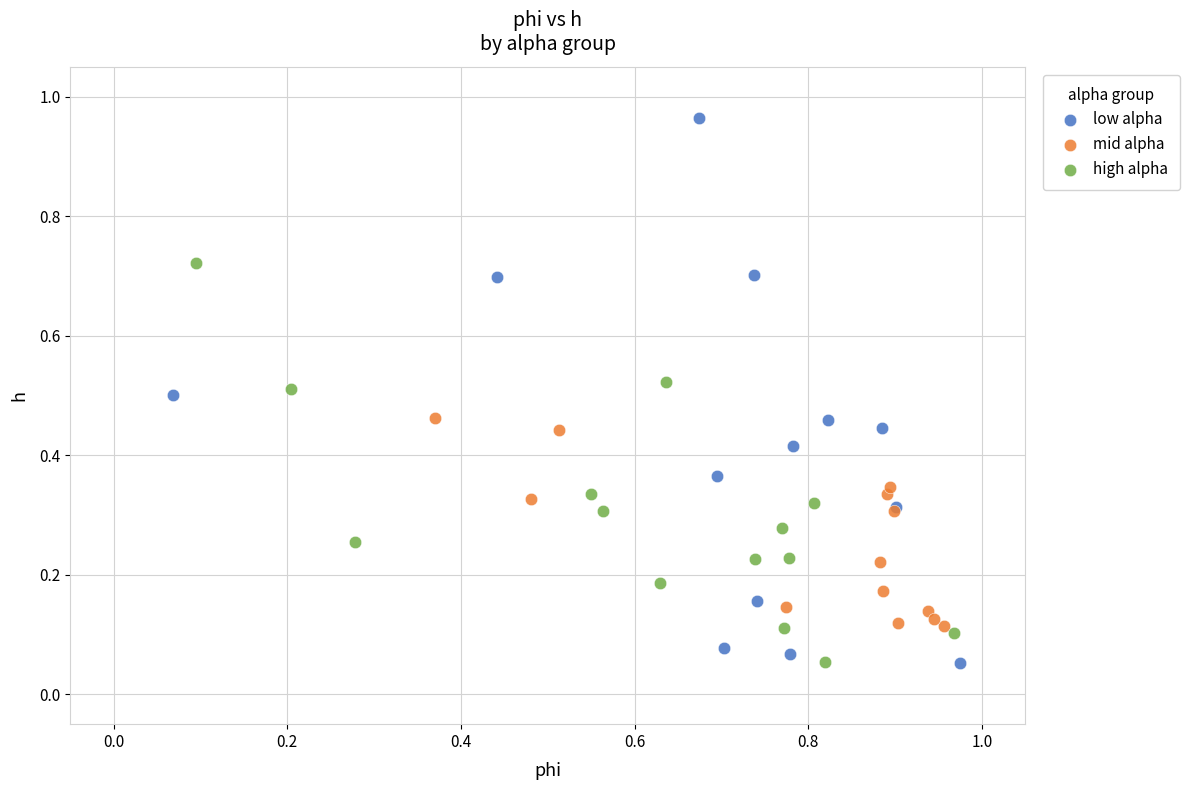

Which series contains the highest Y value?

low alpha